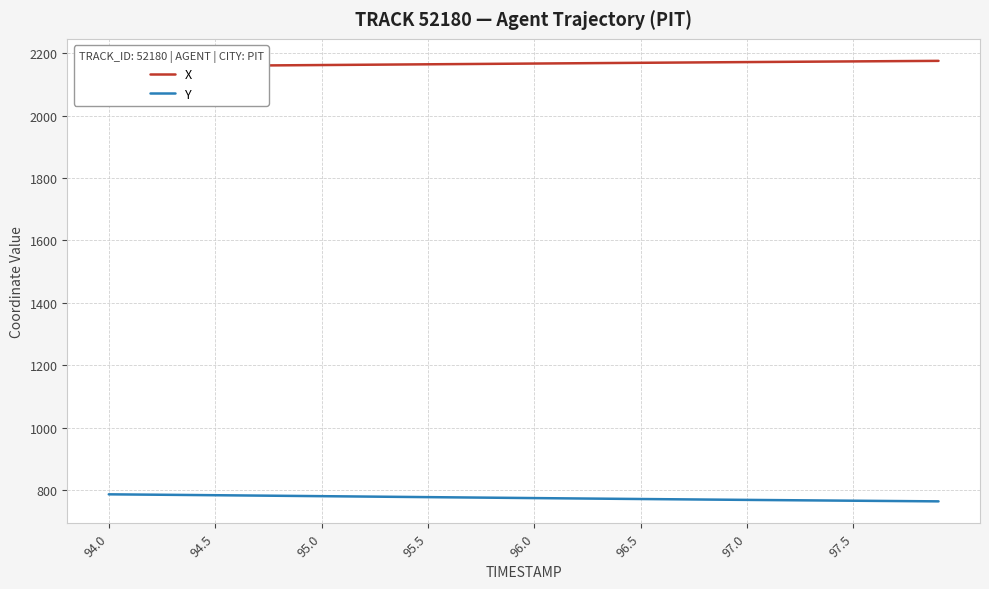

Rank the series by their average value, from lowest to highest.

Y, X